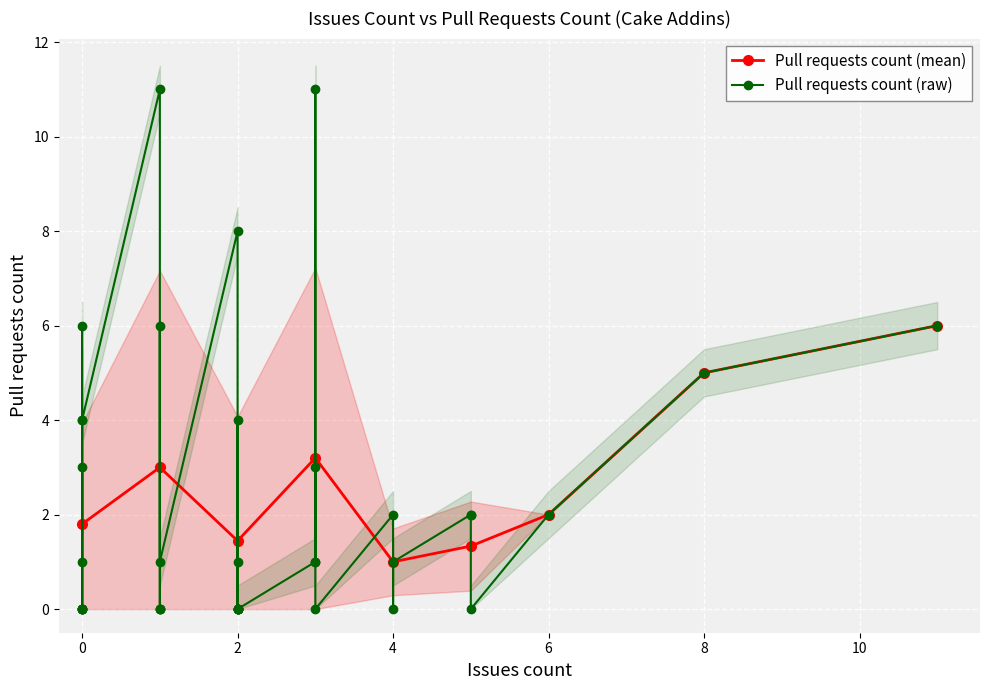

What is the greatest value displayed?

11